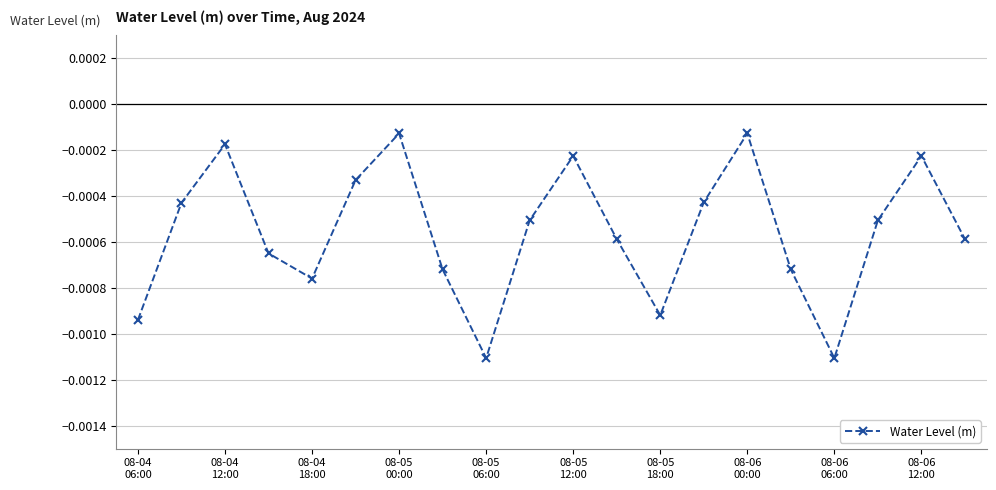

True or false: the data has more than 0 interior local peaks.

True